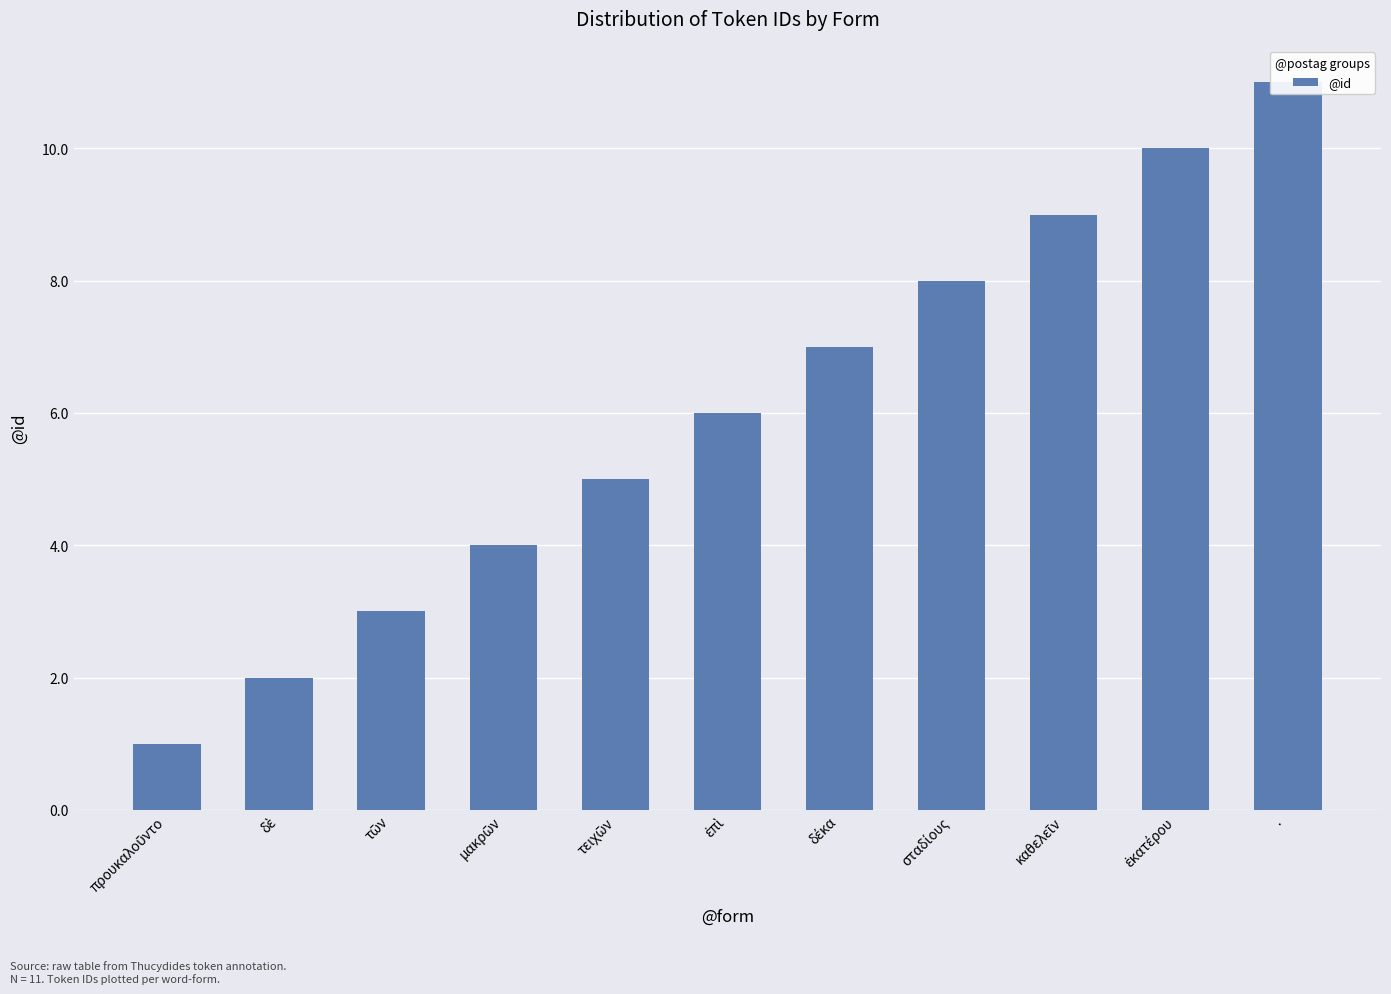

What is the change in value from τῶν to καθελεῖν?

+6